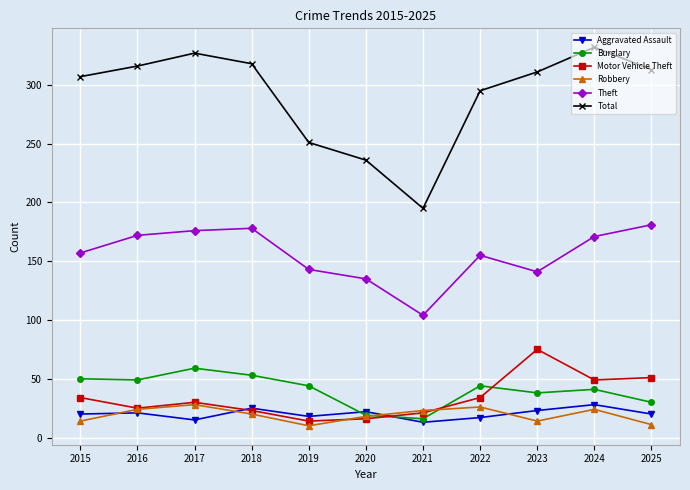

Which label corresponds to the largest value in the chart?

2024